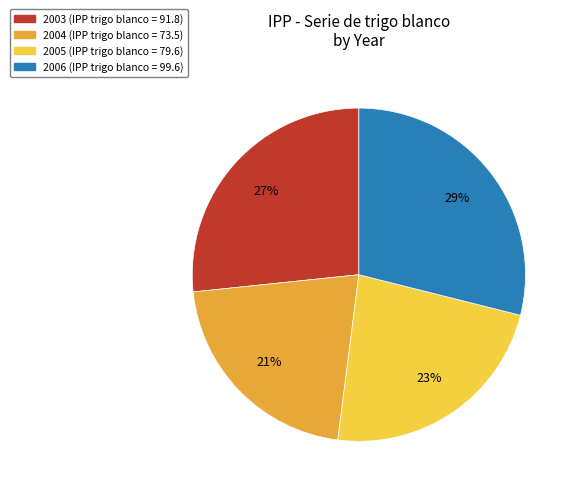

Does any single category account for the majority?

No